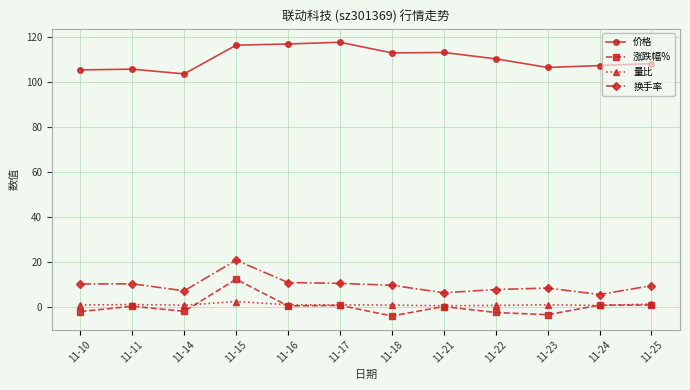

True or false: 换手率 and 涨跌幅% cross at least once.

False